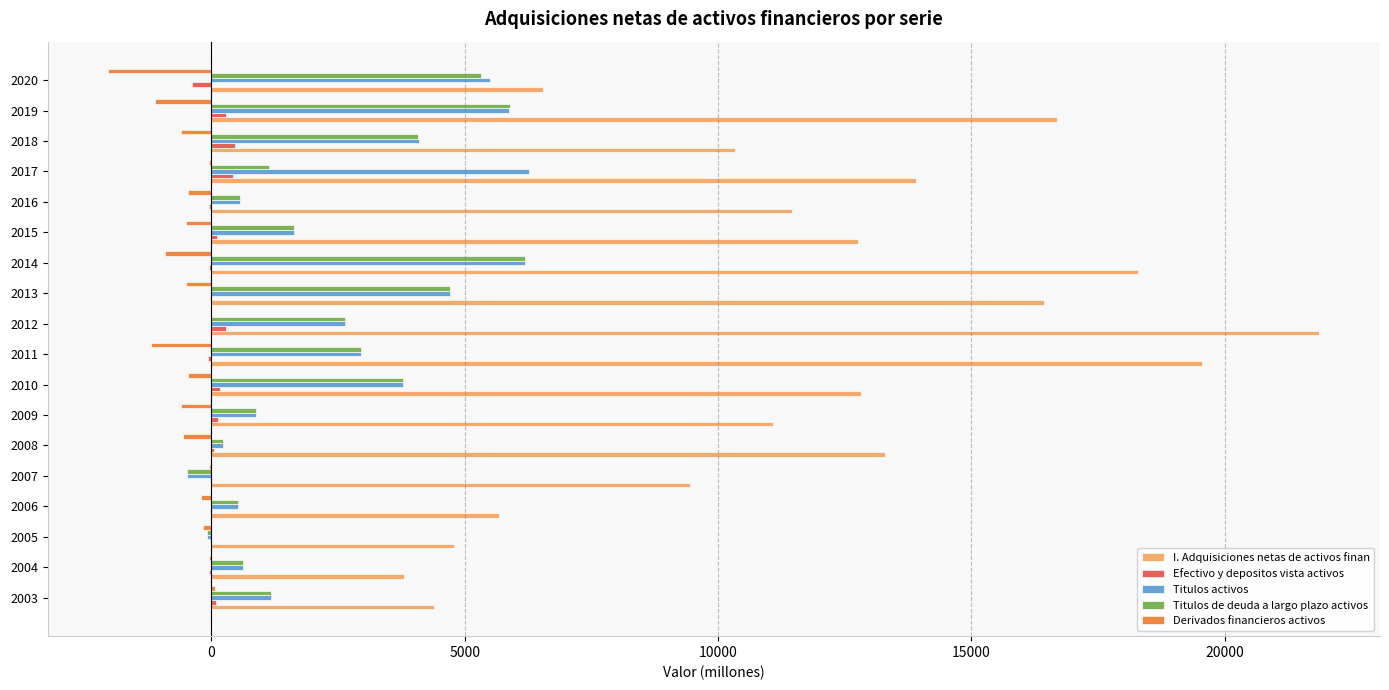

How many data points does each series have?

18